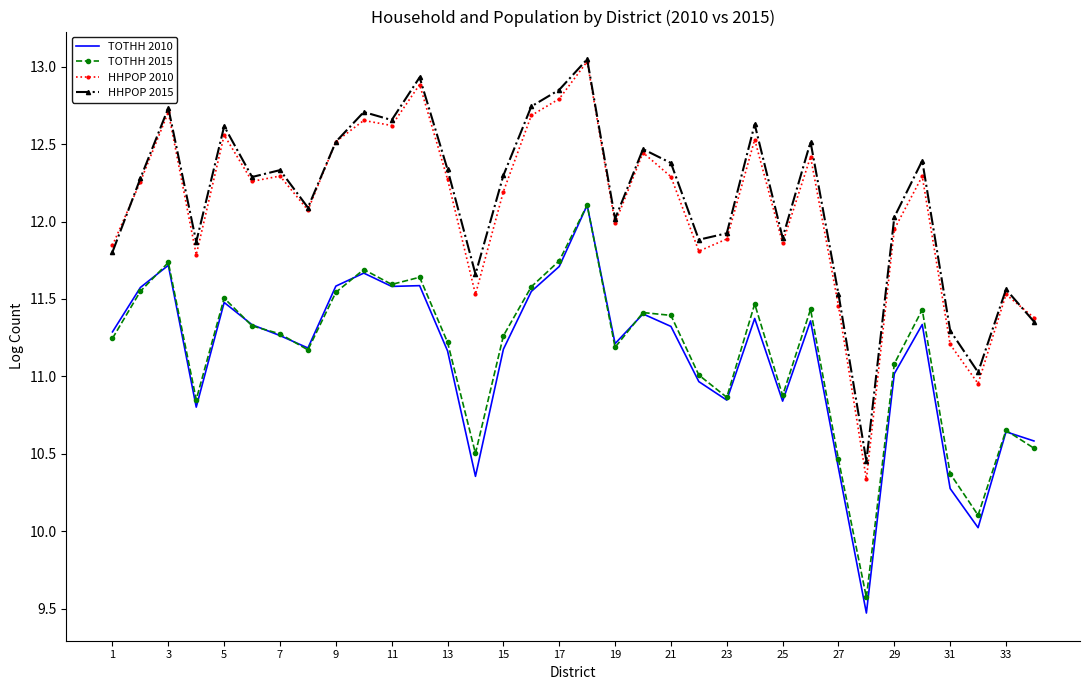

Which series has the widest spread of values?

HHPOP 2010